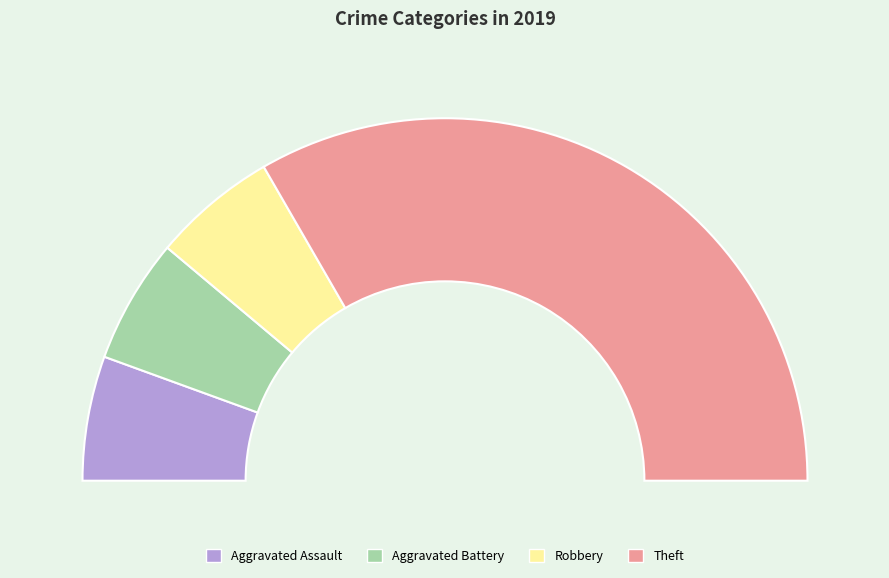

Does Theft represent more than half of the total?

Yes